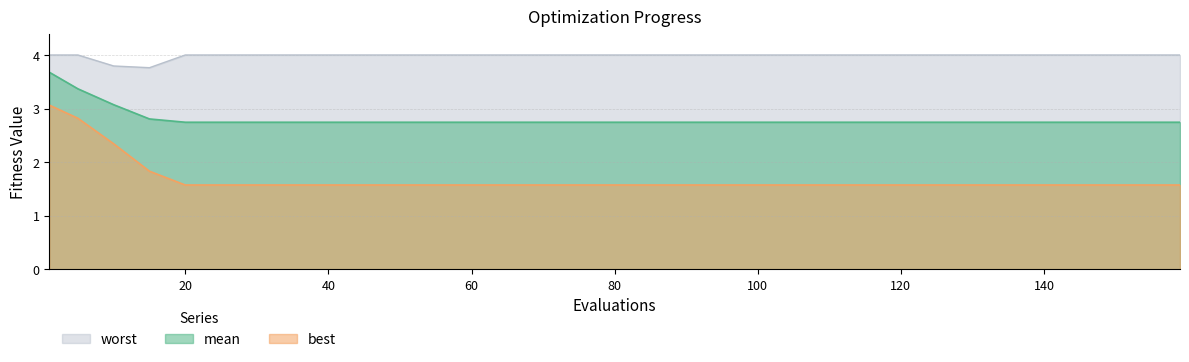

Which series has the largest range (max minus min)?

best